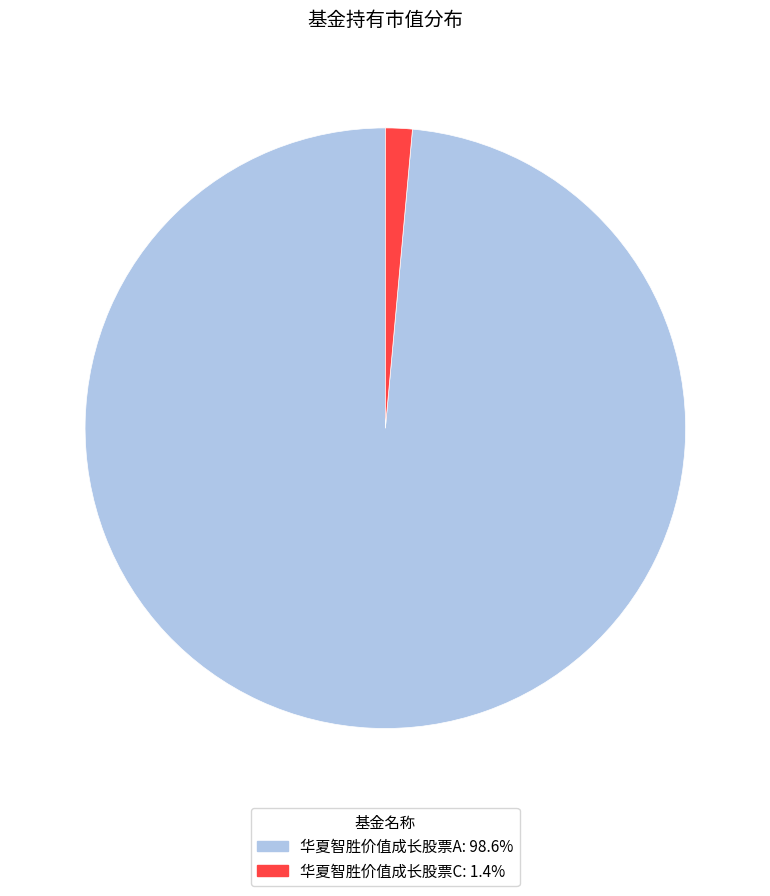

How many slices are in this pie chart?

2